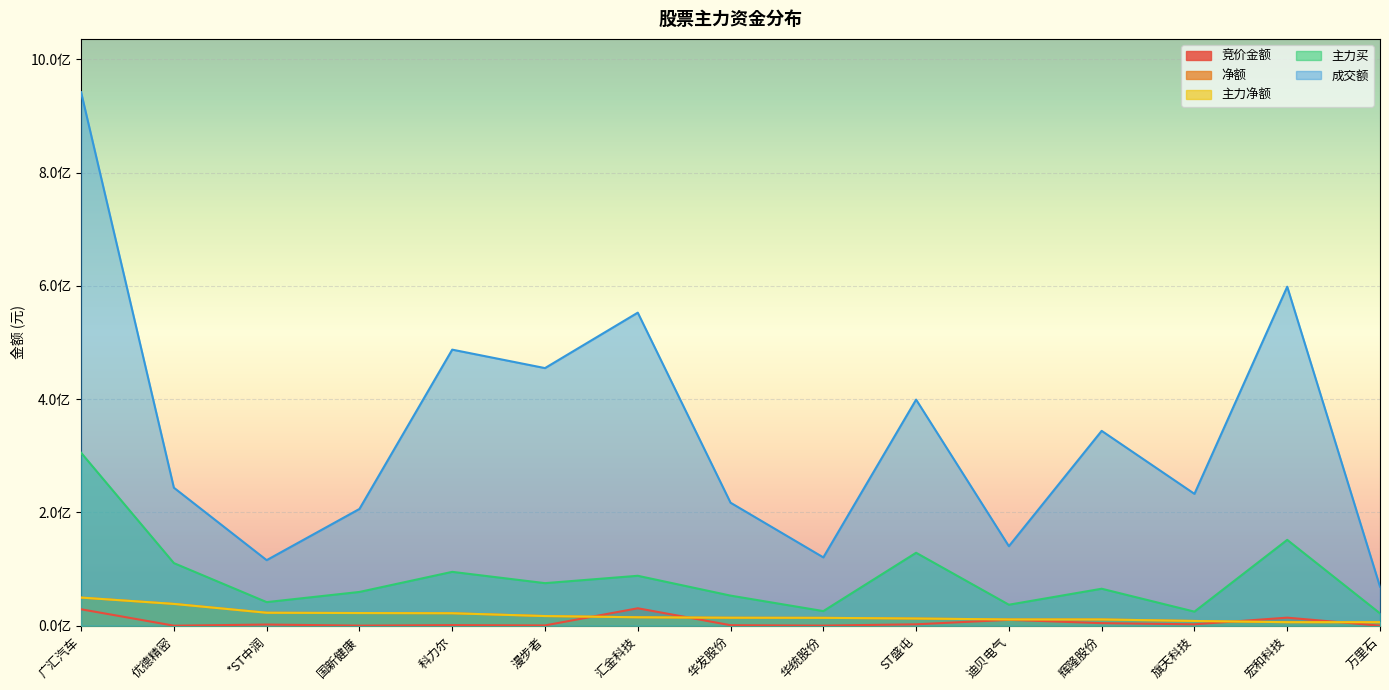

What is the label of the 15th point from the left?

万里石